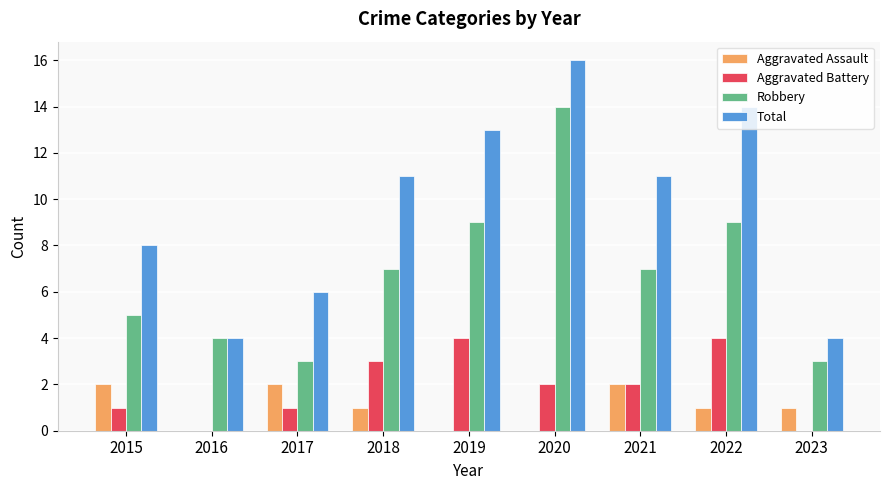

At which label does Aggravated Assault first exceed 1?

2015